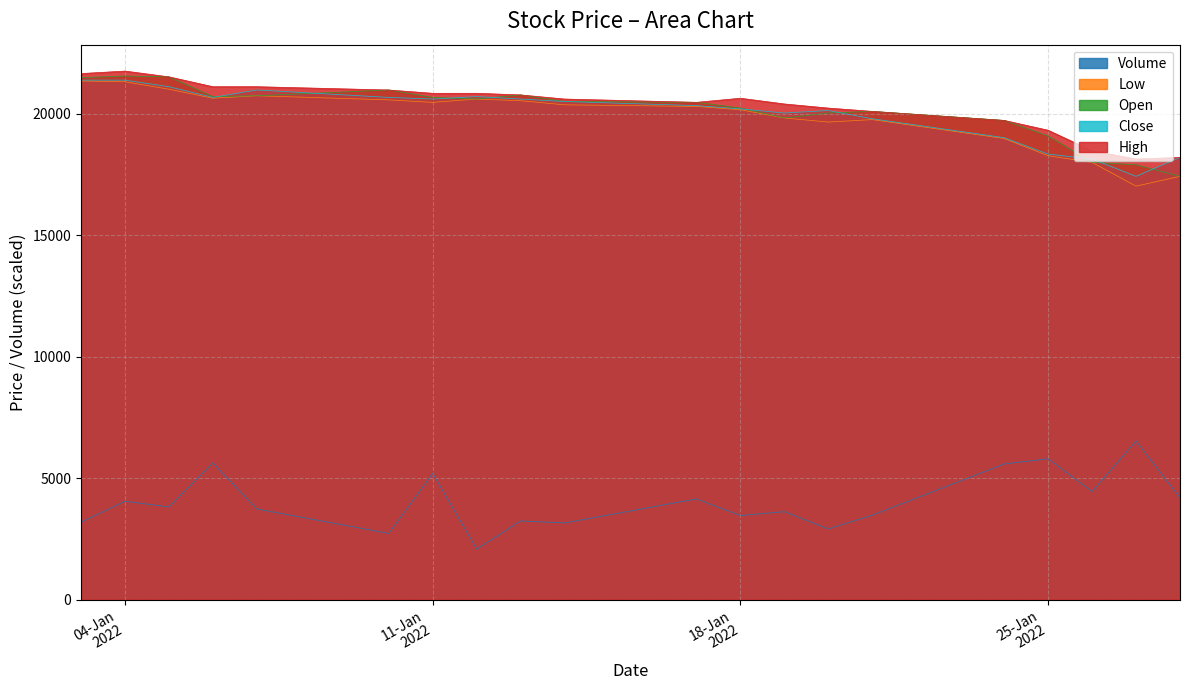

Which series has the largest total across all categories?

High